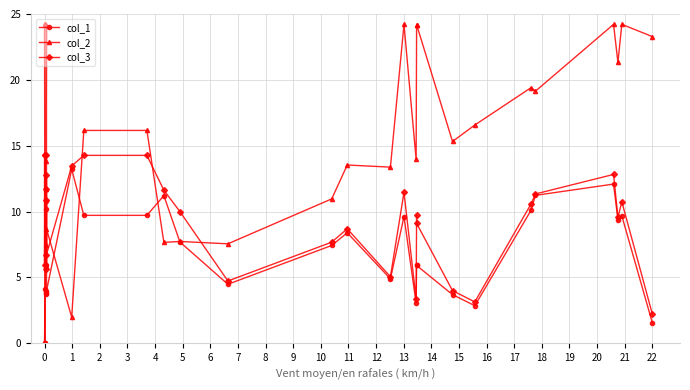

What is the difference between the maximum and minimum values in the col_2 series?

24.2